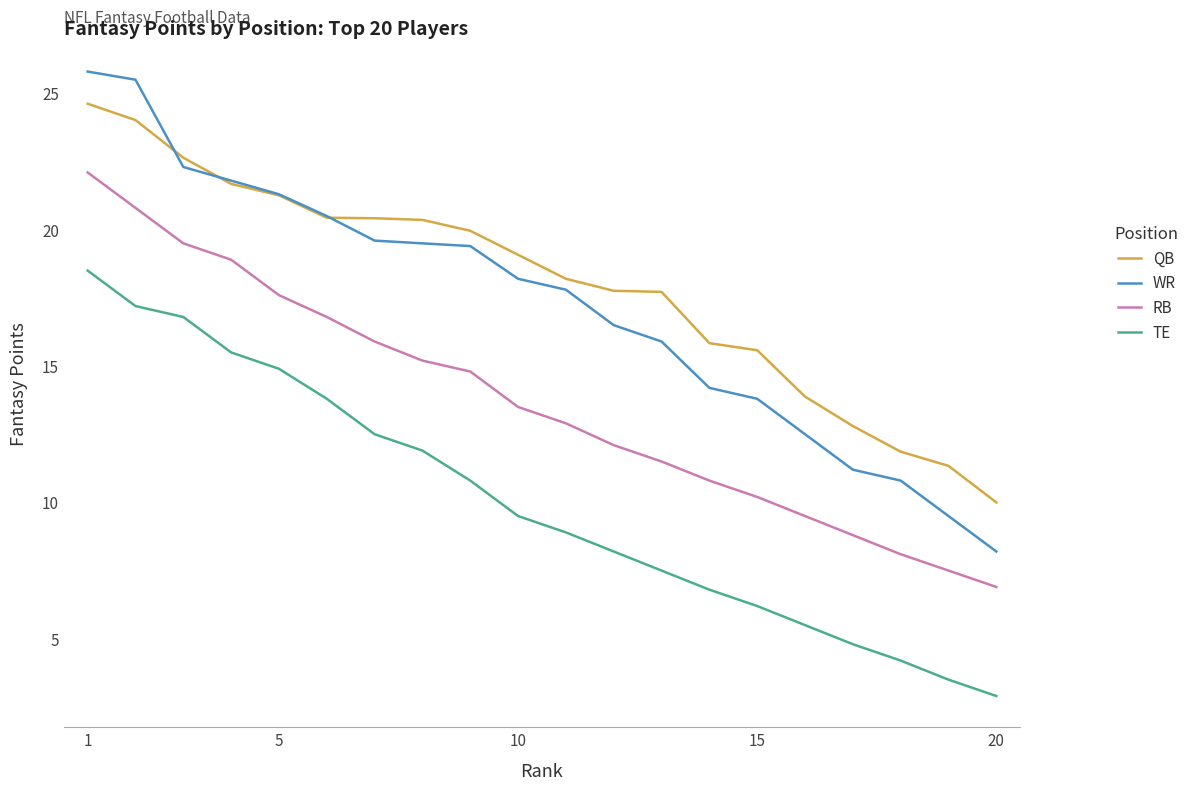

True or false: RB and TE intersect in this chart.

False